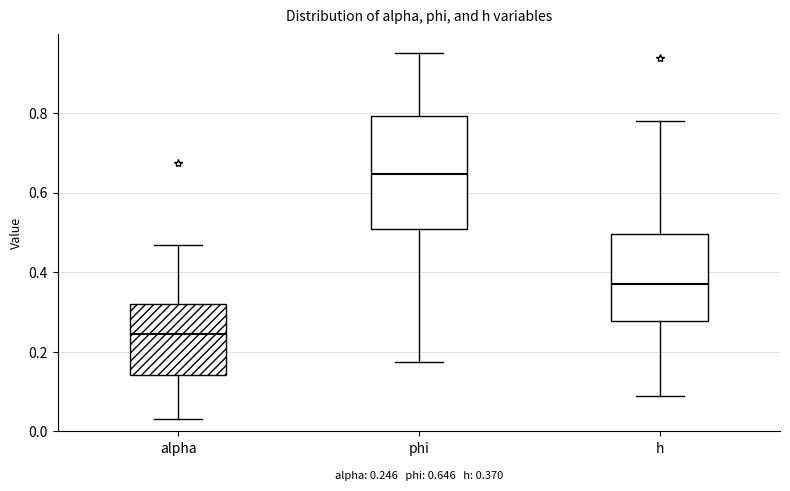

Comparing the boxes themselves (not the whiskers), which one is the tallest?

phi